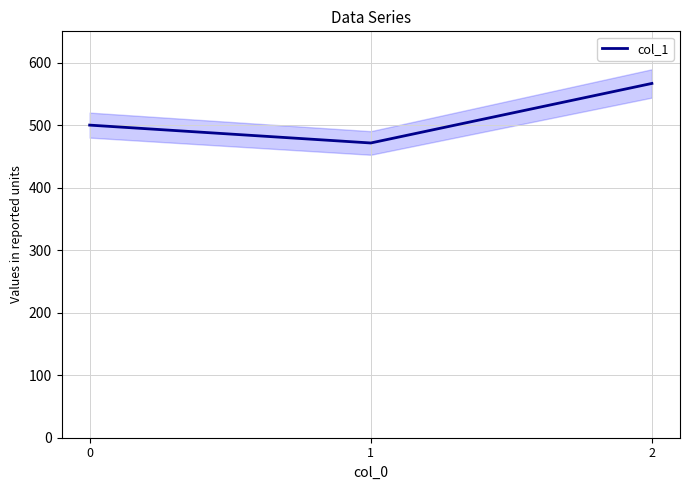

How many lines are shown in the chart?

1